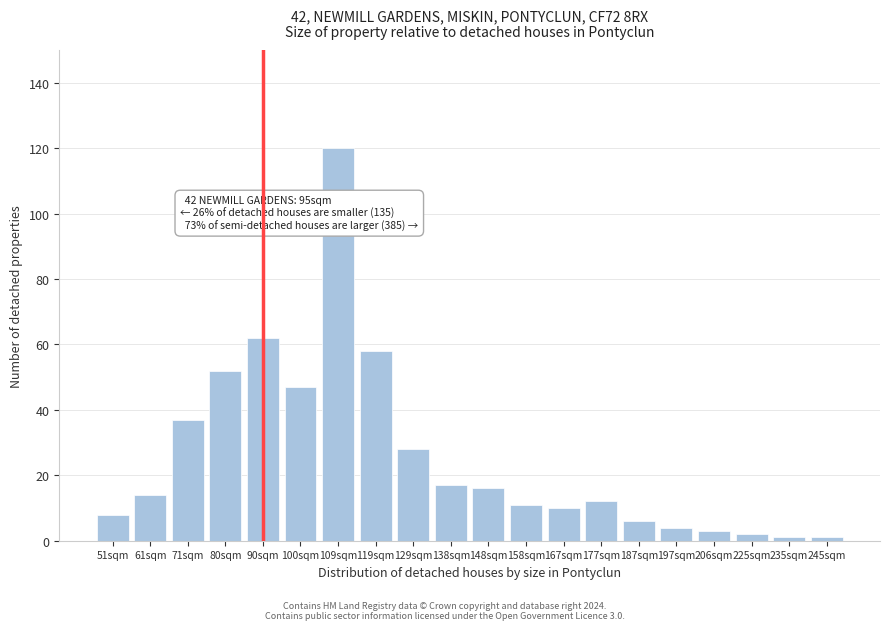

Reading left to right, transcribe all the data shown in this chart.

8	14	37	52	62	47	120	58	28	17	16	11	10	12	6	4	3	2	1	1